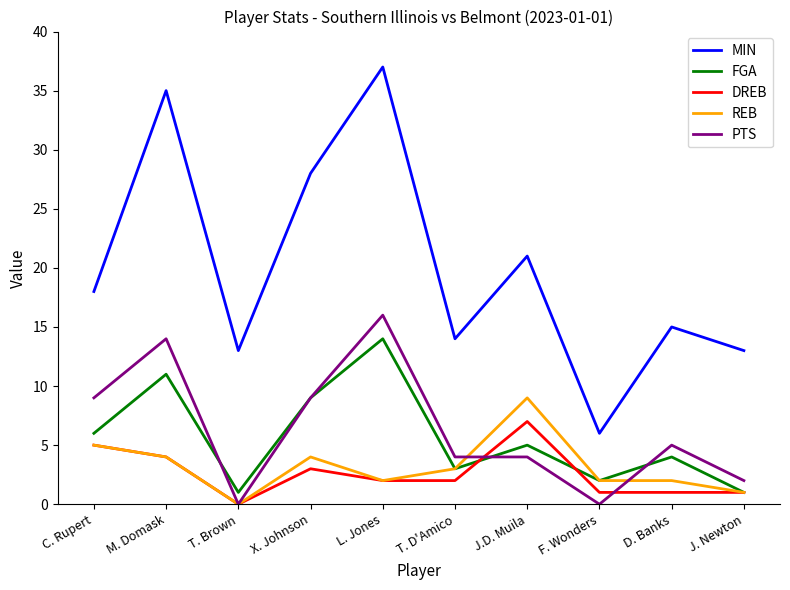

Which category has the highest value across all series?

L. Jones